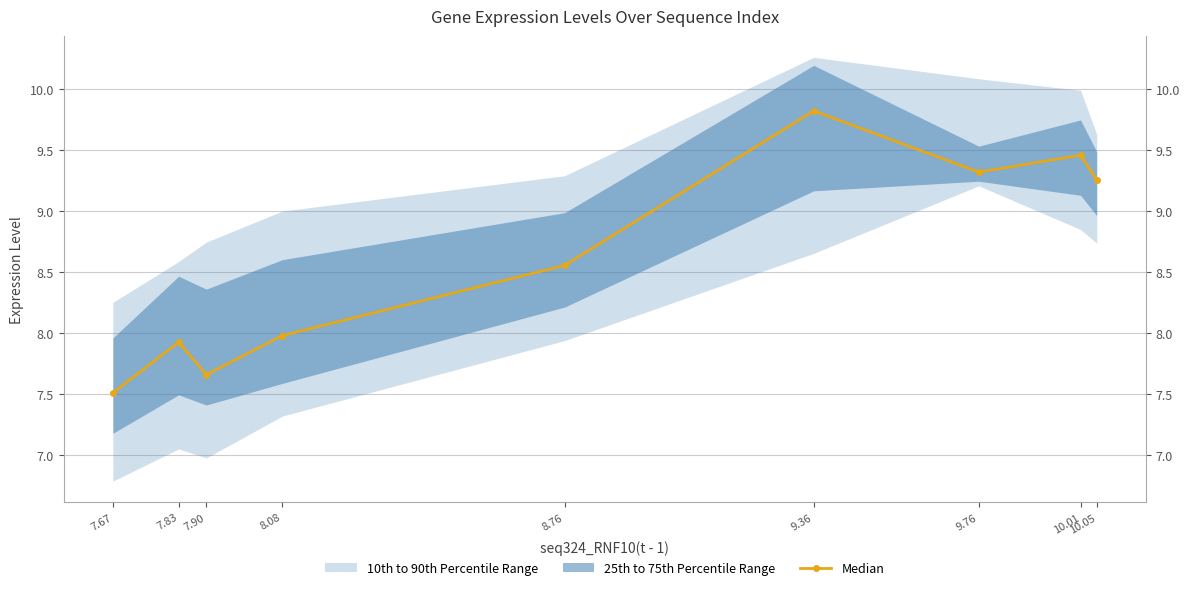

Rank the categories by value from lowest to highest.

7.67, 7.90, 7.83, 8.08, 8.76, 10.05, 9.76, 10.01, 9.36